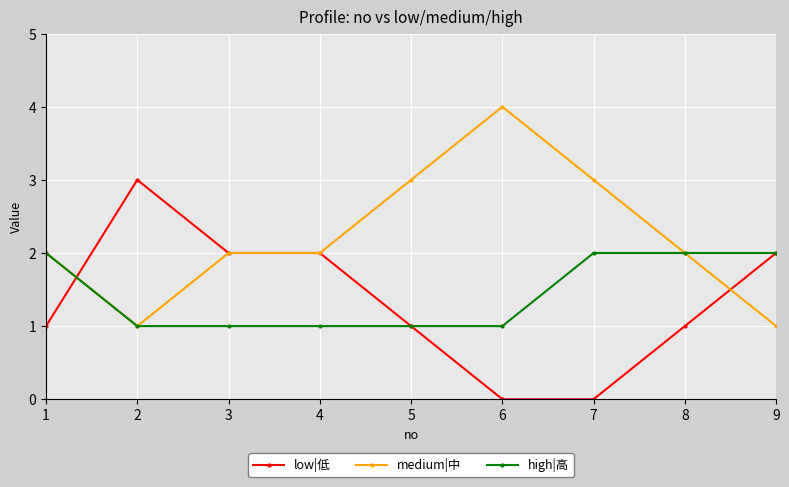

Count the number of data series in this chart.

3